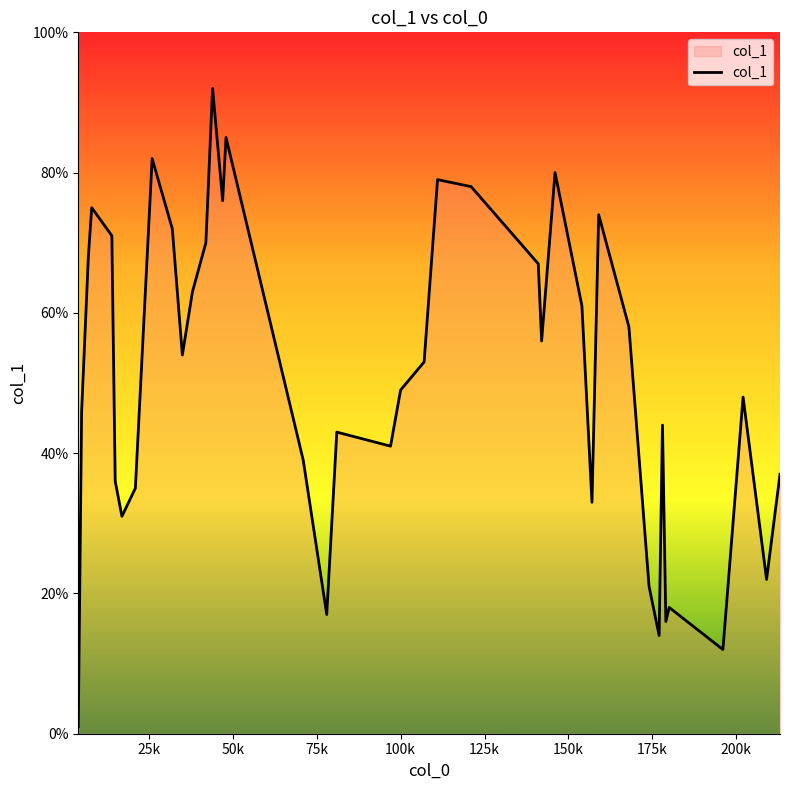

What is the maximum value shown in the chart?

92